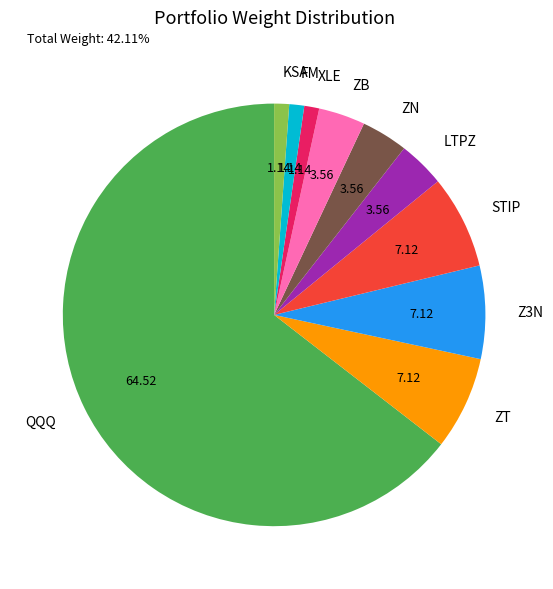

Which slice is the largest?

QQQ